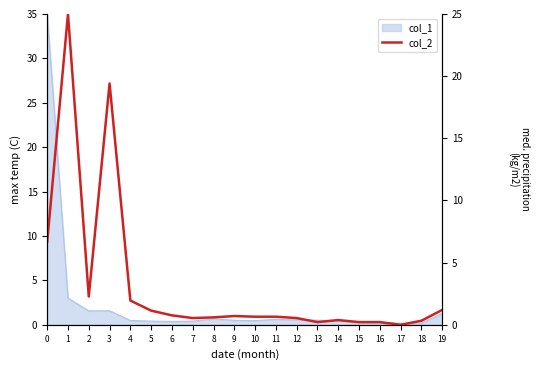

How many values exceed 0?

19